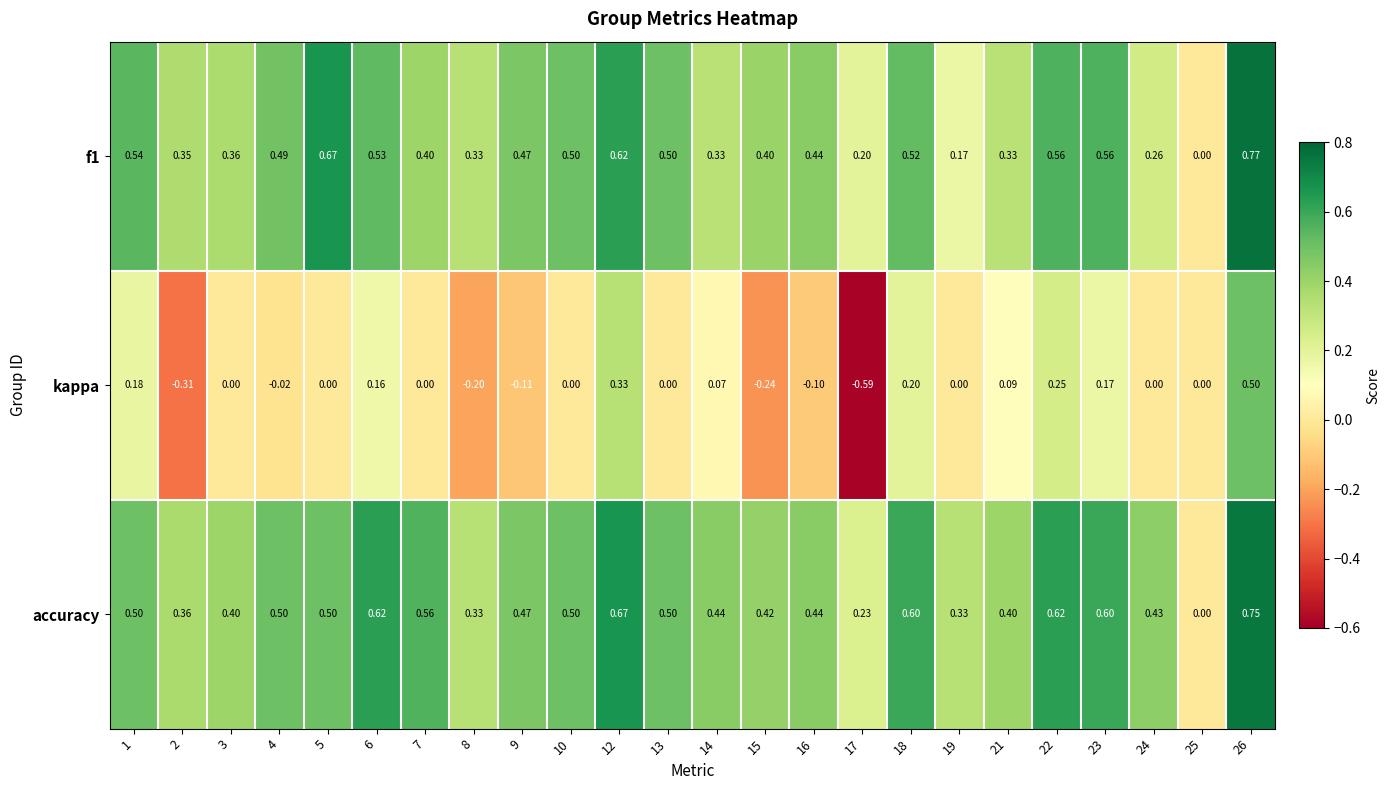

Which series has the largest range (max minus min)?

kappa